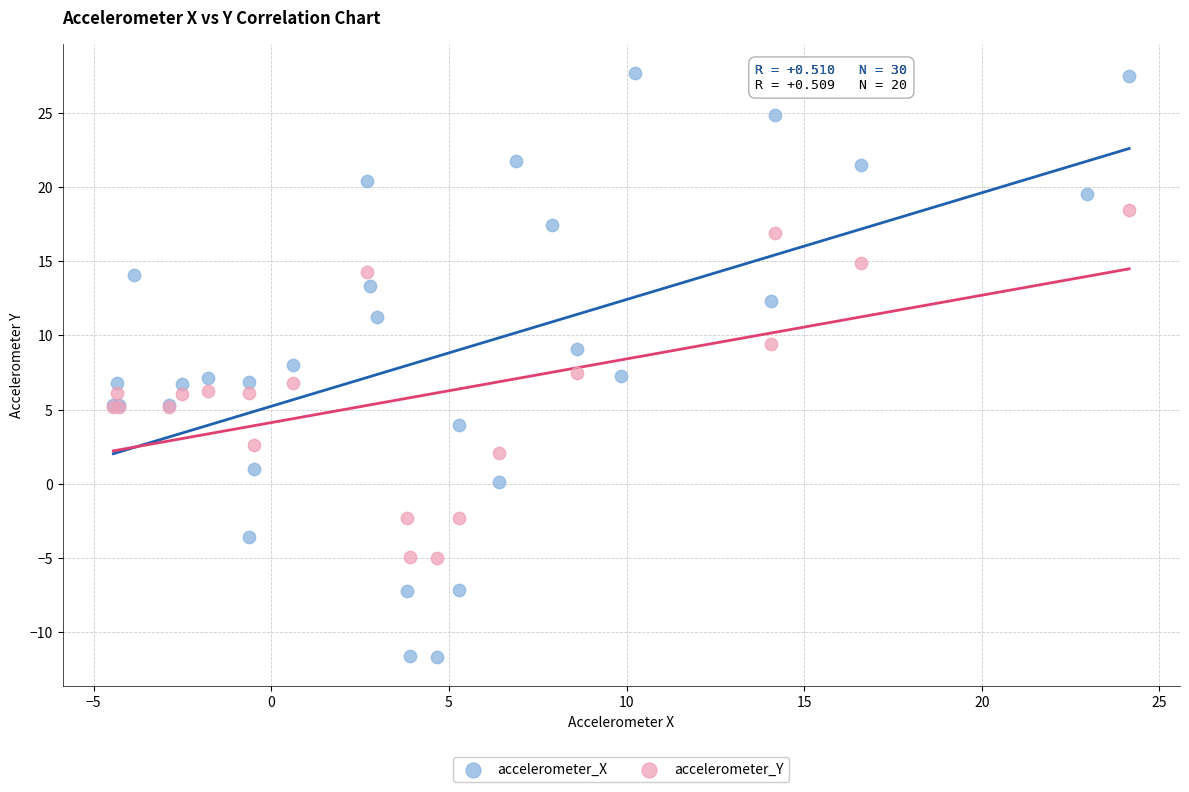

Which series has the largest Y range (max minus min)?

accelerometer_X